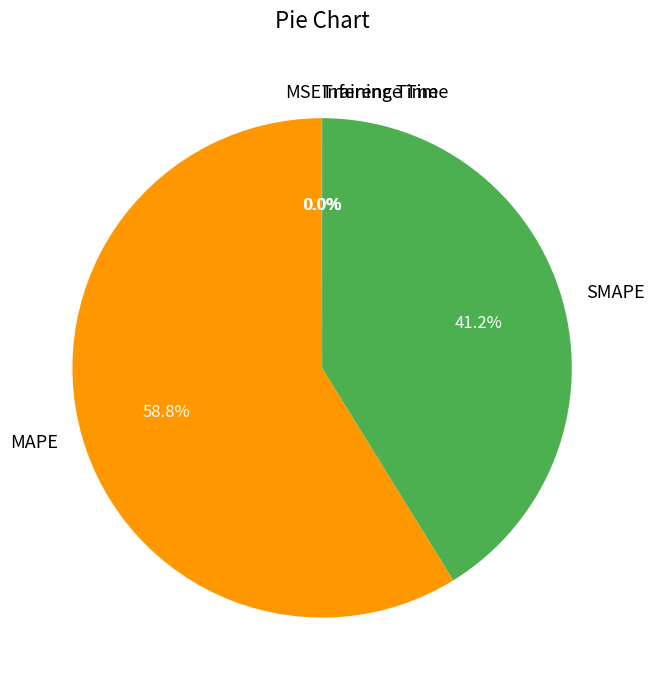

Which slice is the largest?

MAPE